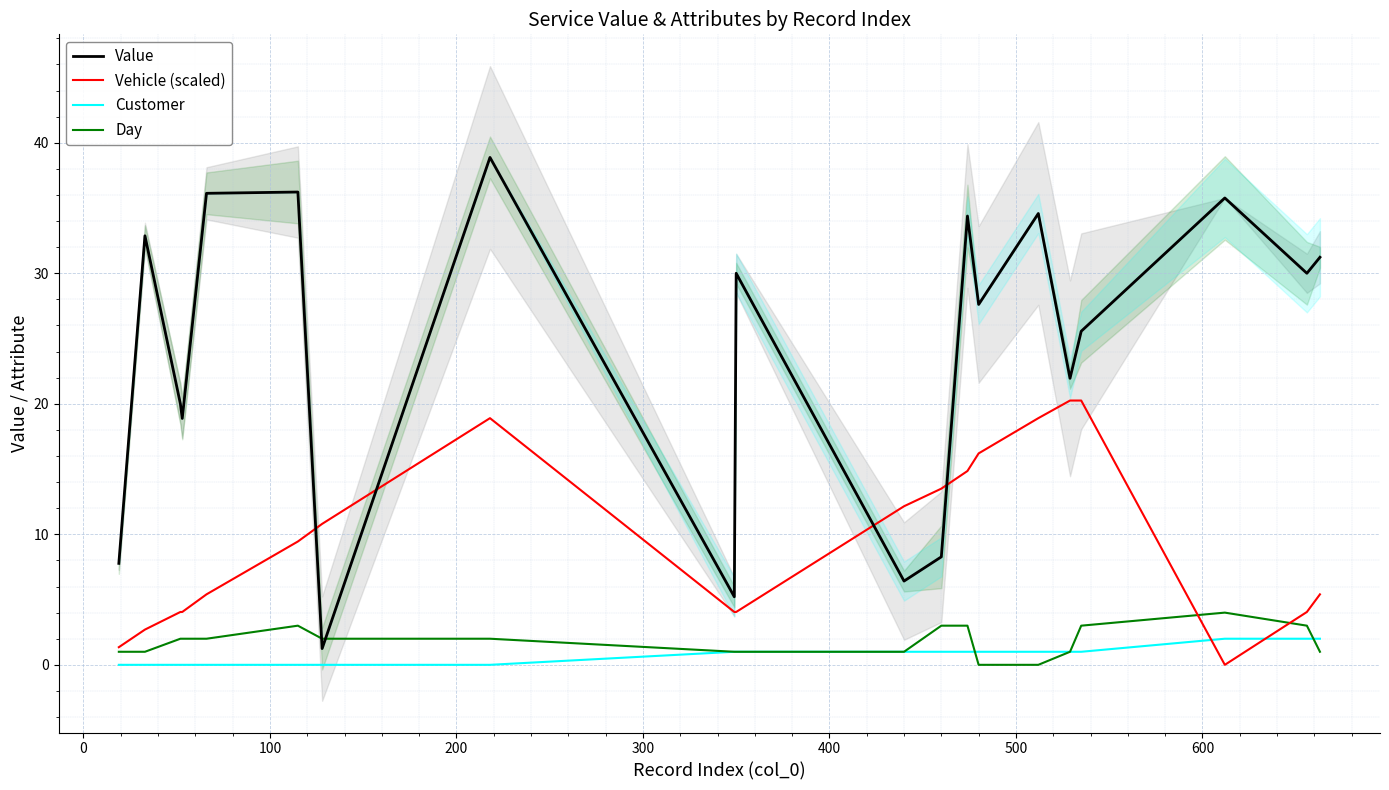

After their last crossing, which series has the higher values: Vehicle (scaled) or Customer?

Vehicle (scaled)